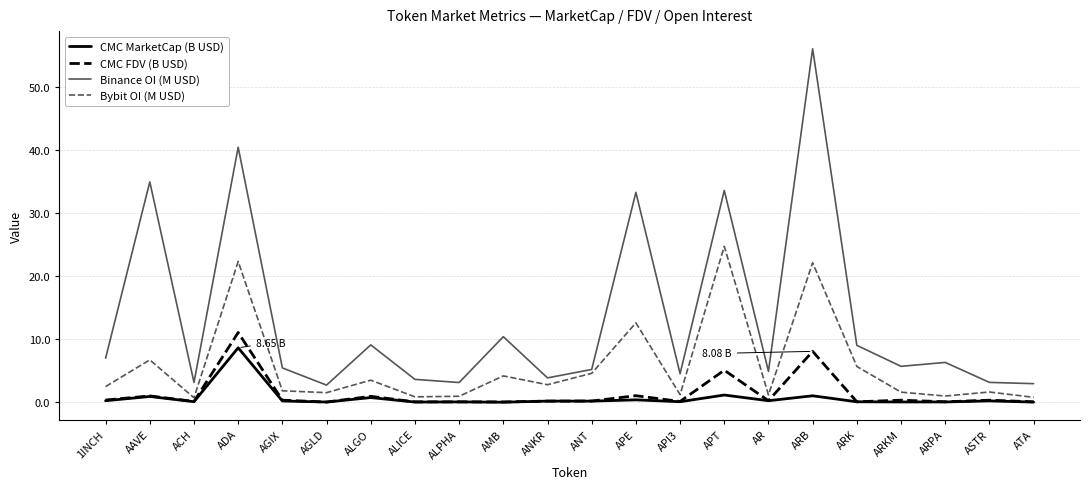

At which category is the sum across all series the highest?

ARB